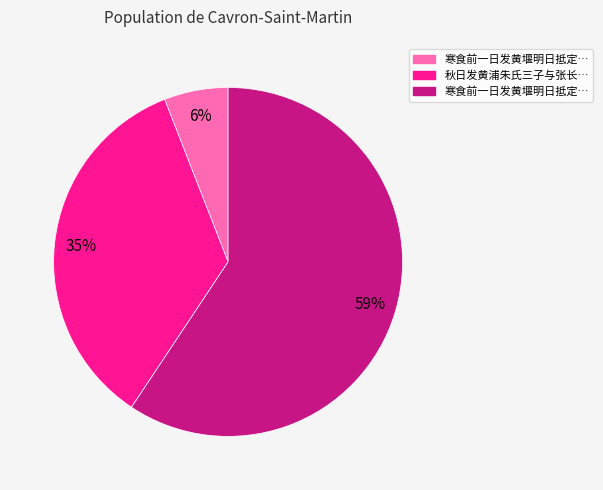

Does any single category account for the majority?

Yes